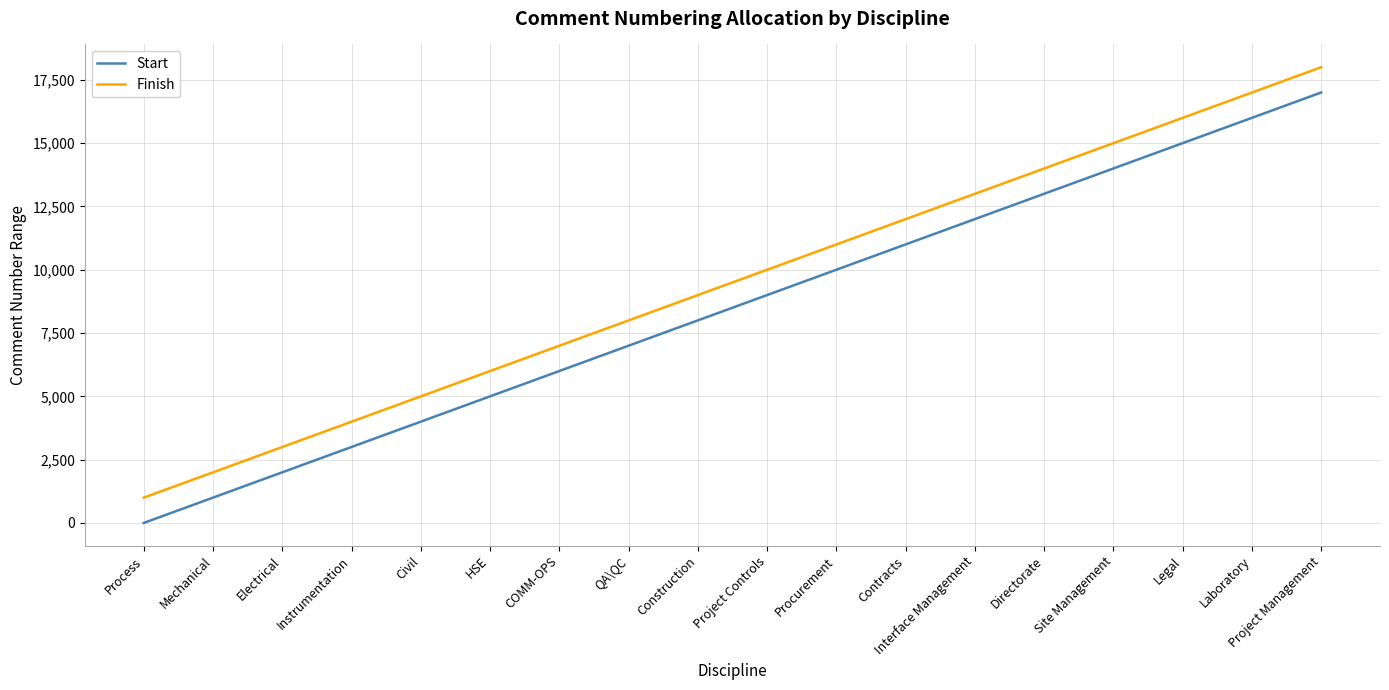

At how many categories does at least one series exceed 12371?

6